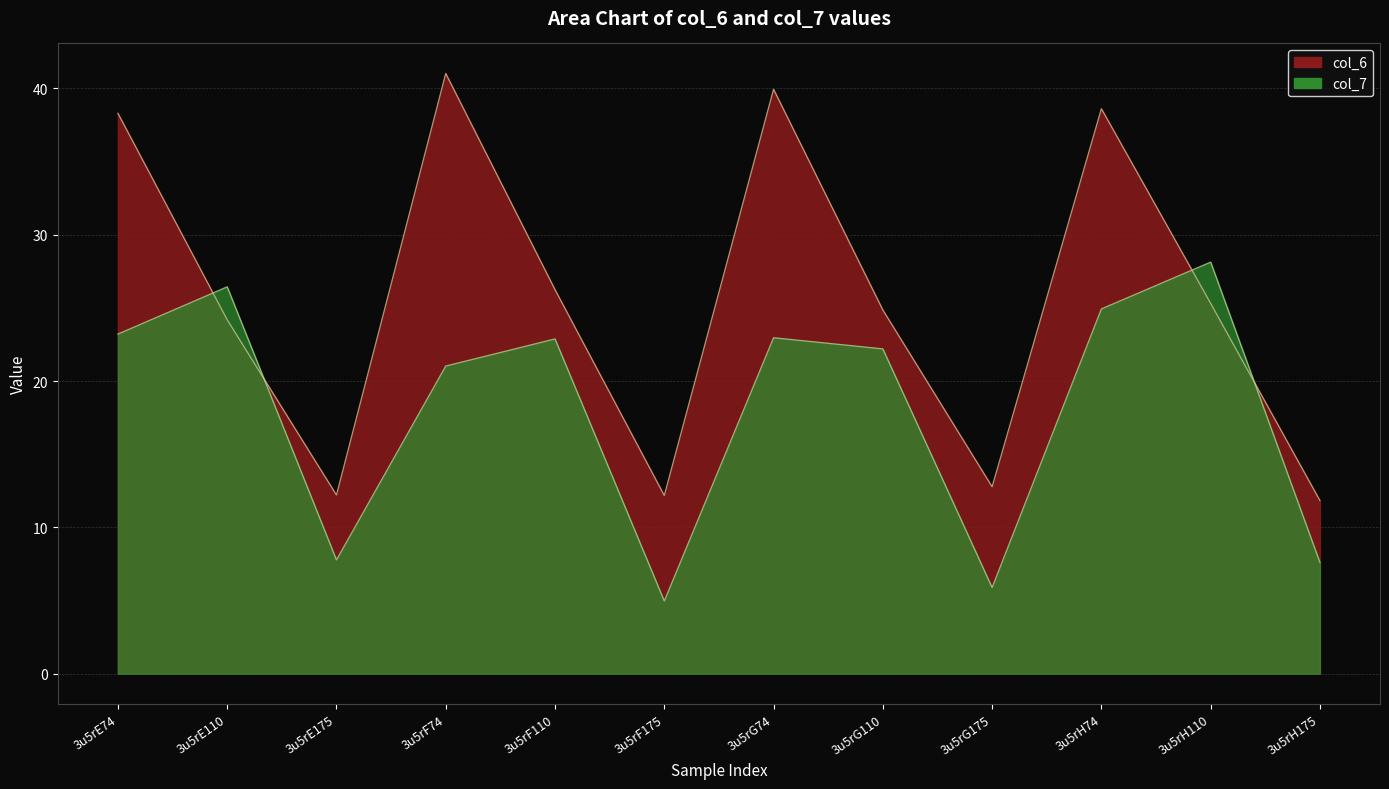

Between 3u5rH110 and 3u5rF110, which is larger?

3u5rF110